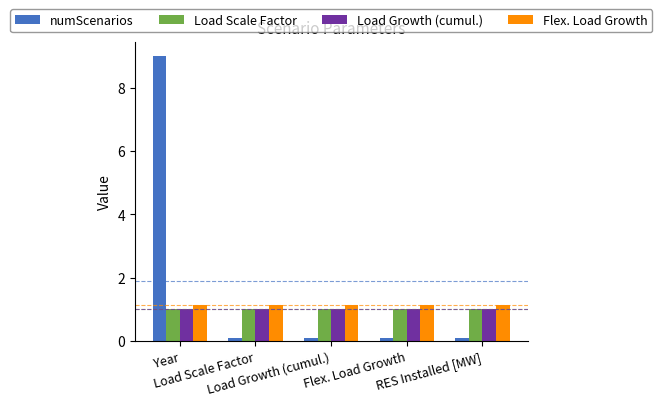

What is the total value across all series at Year?

12.2